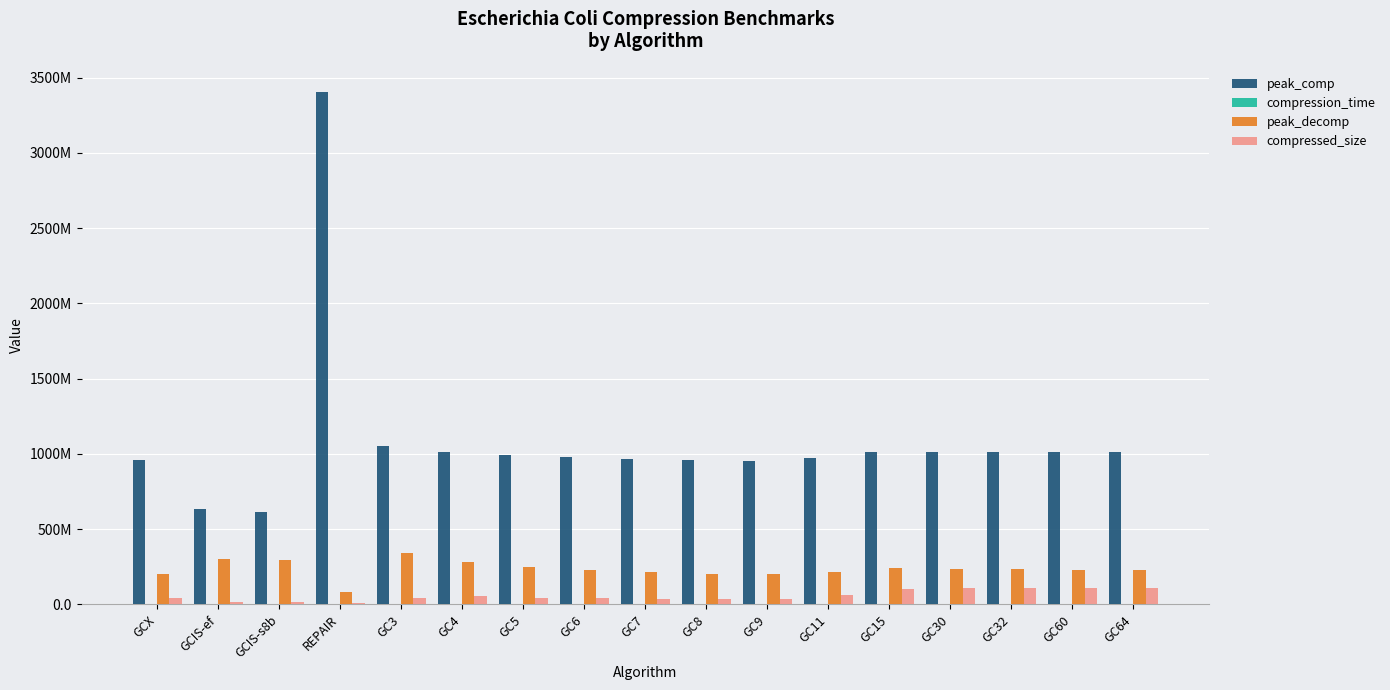

What is the difference between the highest and lowest values at GC32?

1012448385.6